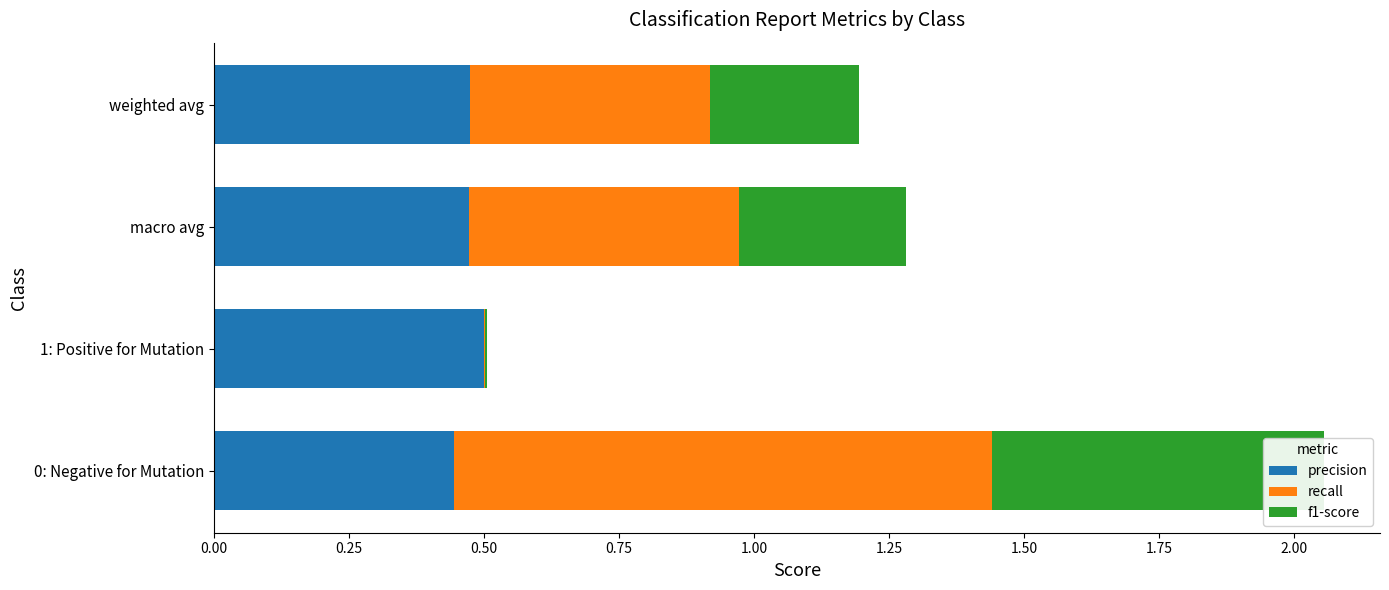

What are all the series names shown in the legend?

precision, recall, f1-score